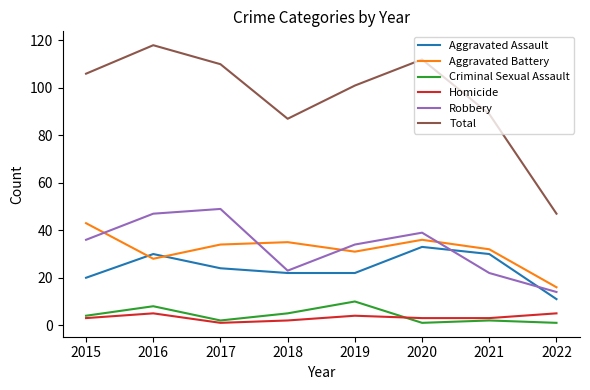

What is the maximum value shown in the chart?

118